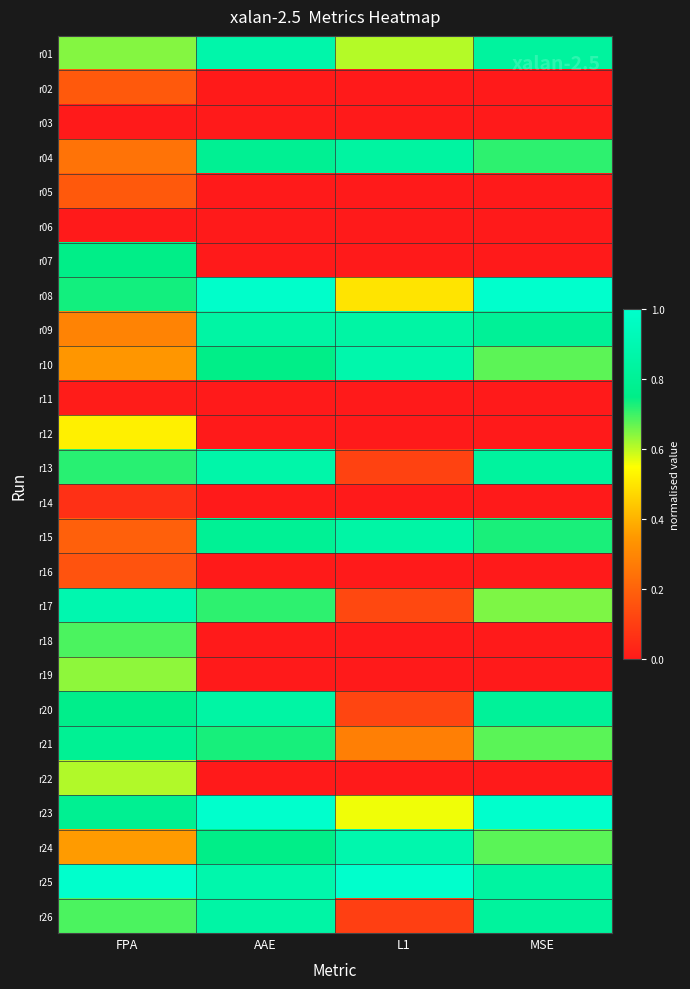

Count the number of categories in the chart.

4